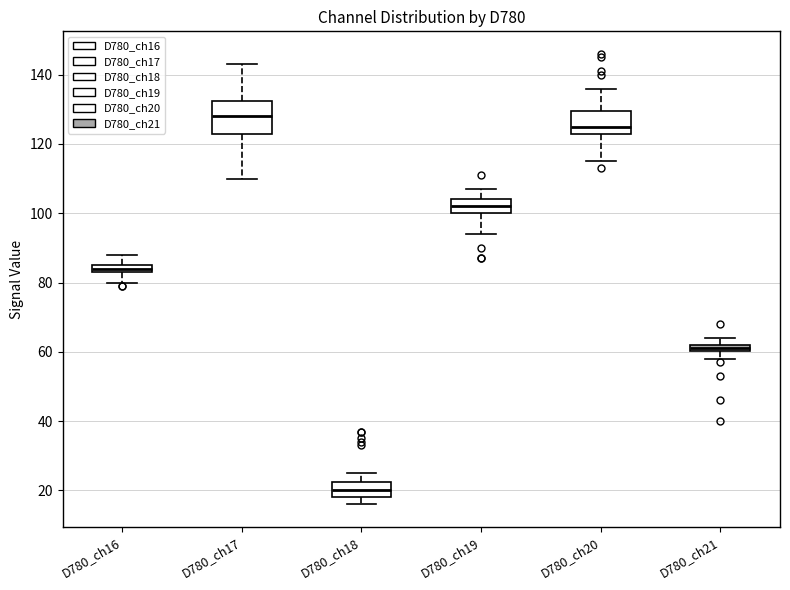

Which box has the lowest median line?

D780_ch18